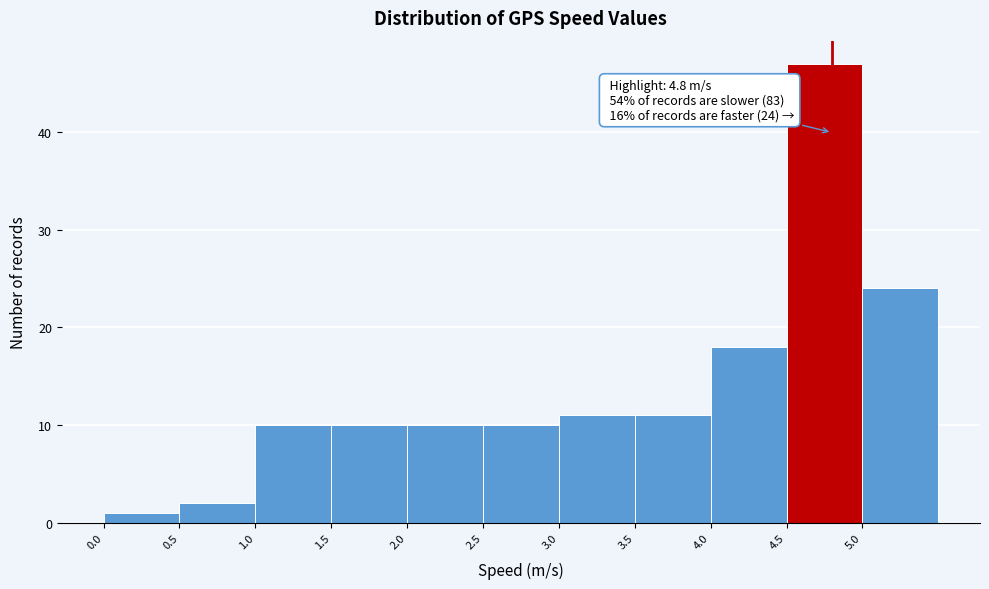

Over which range of the x-axis is the bar tallest?

4.5 to 5.0